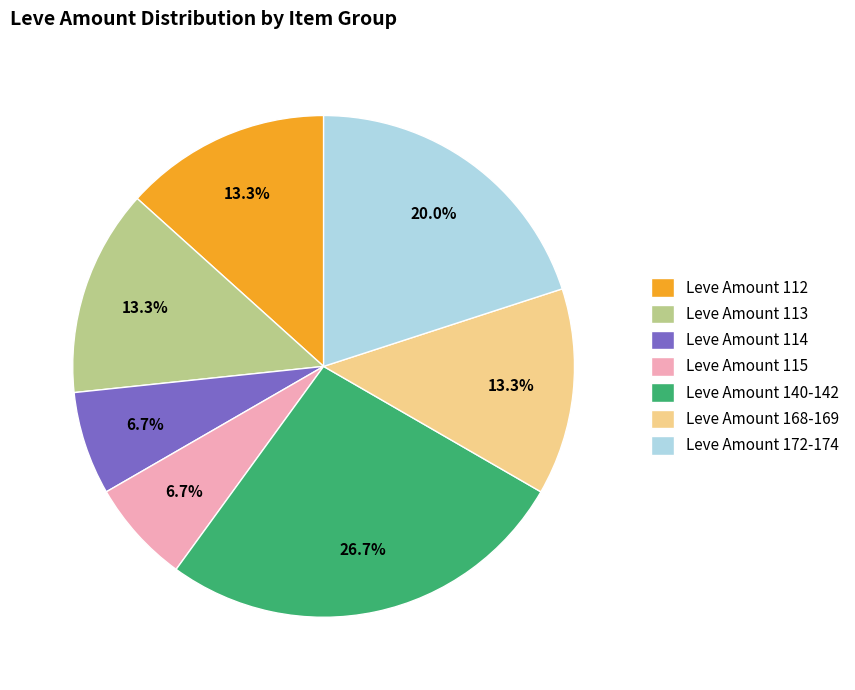

How many segments does this pie chart have?

7